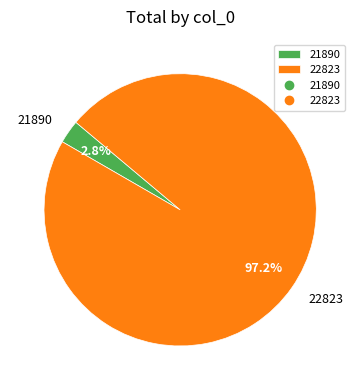

Which category has the smallest portion of the pie?

21890